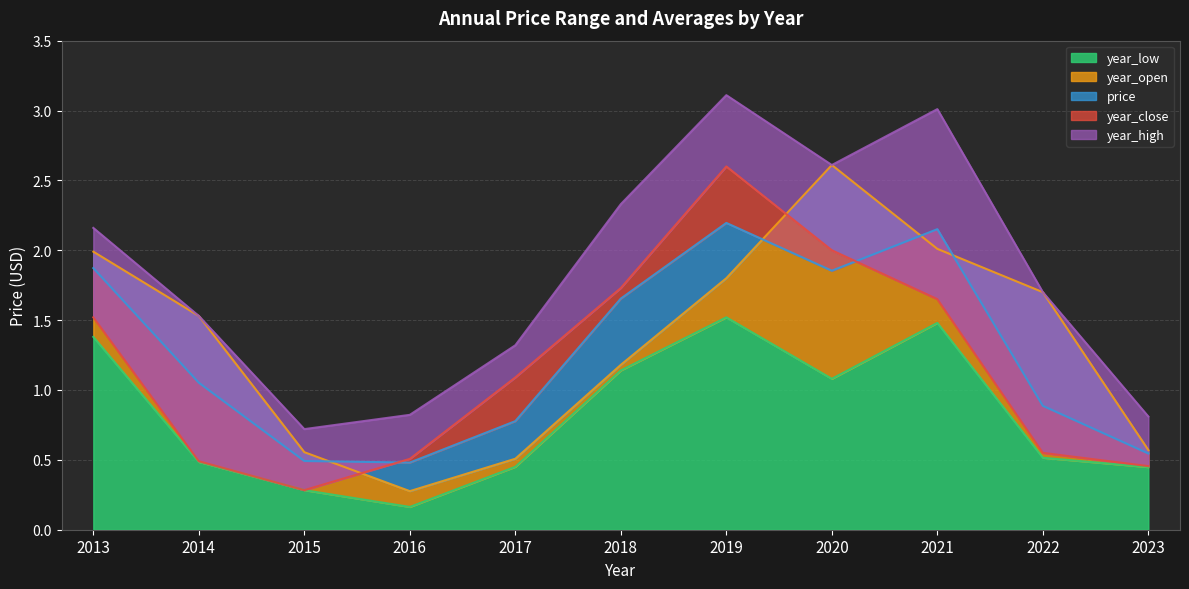

At which label does year_low reach its peak?

2019